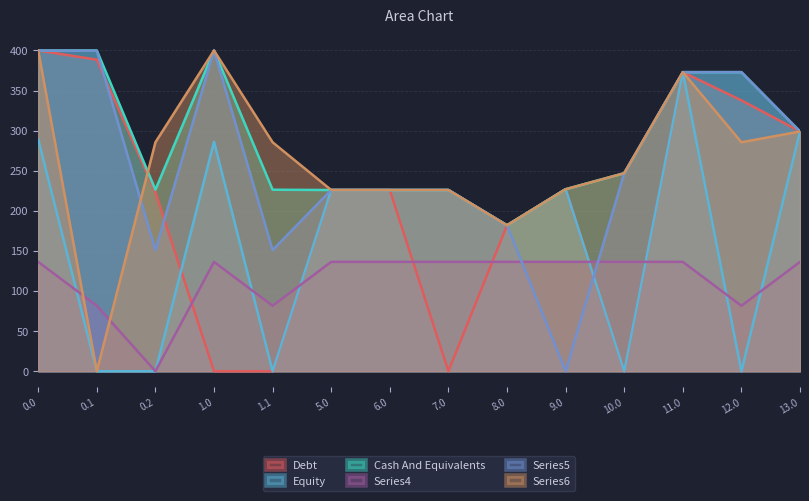

Which category has the lowest value in the Series5 series?

9.0